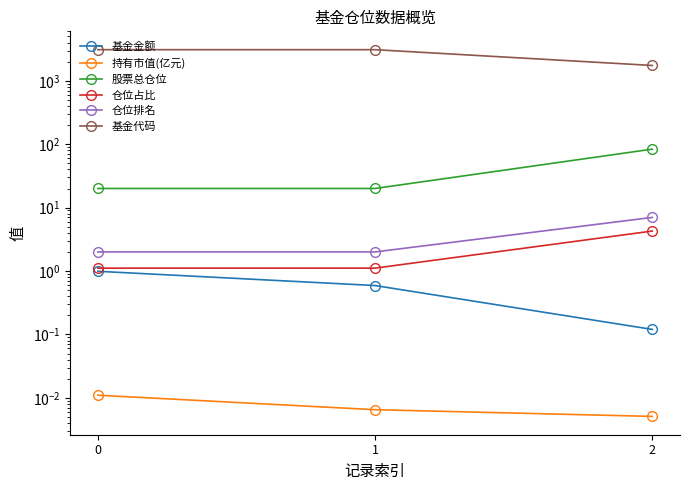

Which label corresponds to the smallest value in the chart?

2